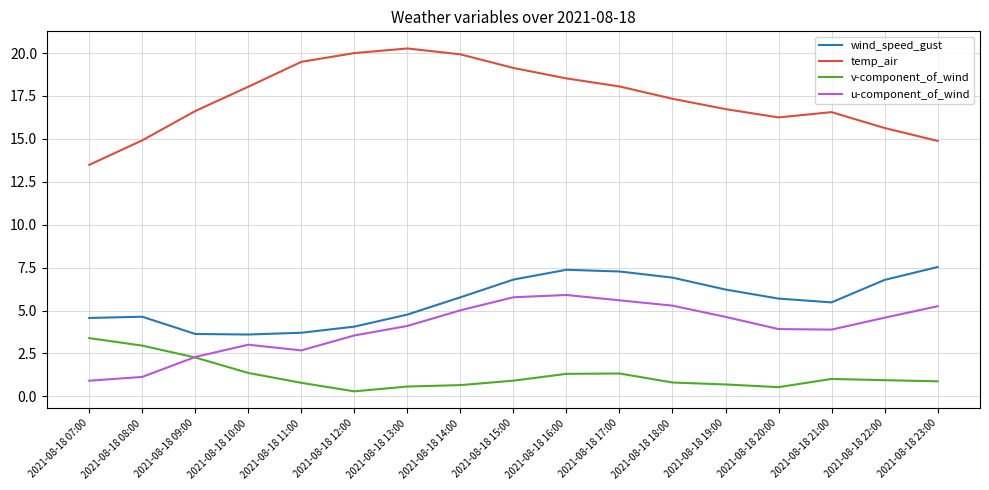

What is the total value across all series at 2021-08-18 10:00?

26.0